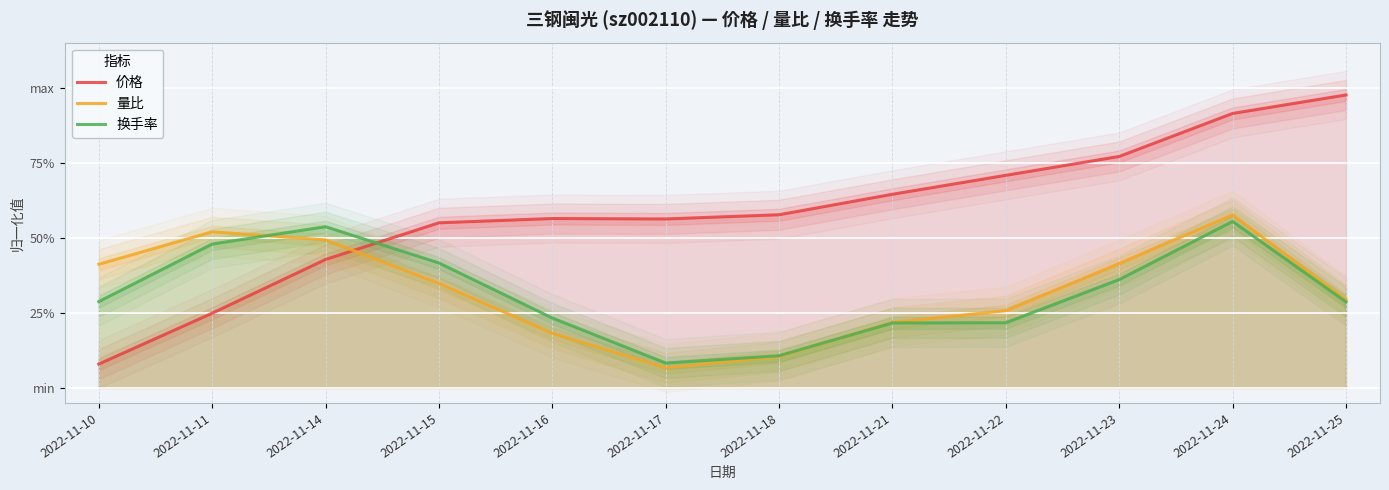

What is the difference between the 价格 values at 2022-11-23 and 2022-11-10?

0.7